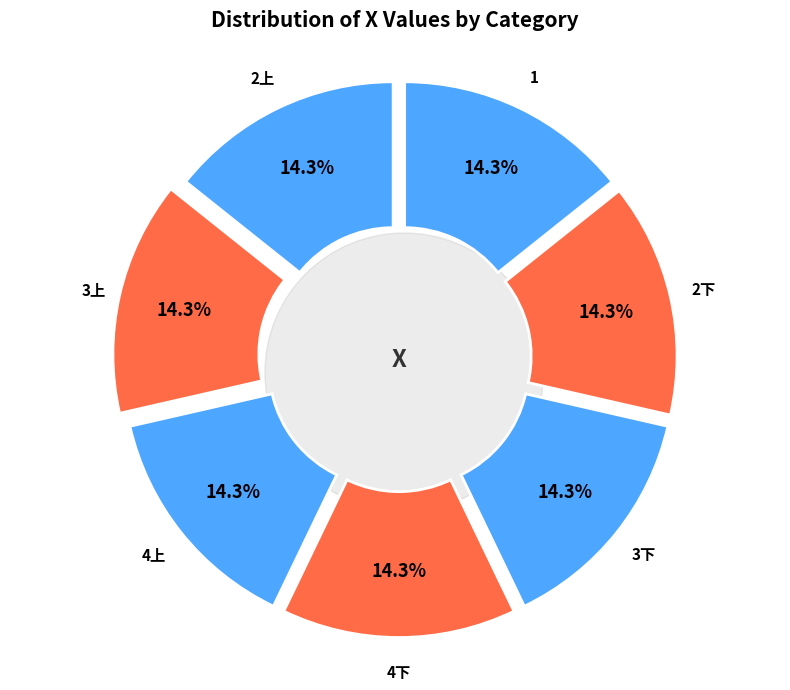

Approximately how many times larger is the value at 2下 compared to 3上?

1.0